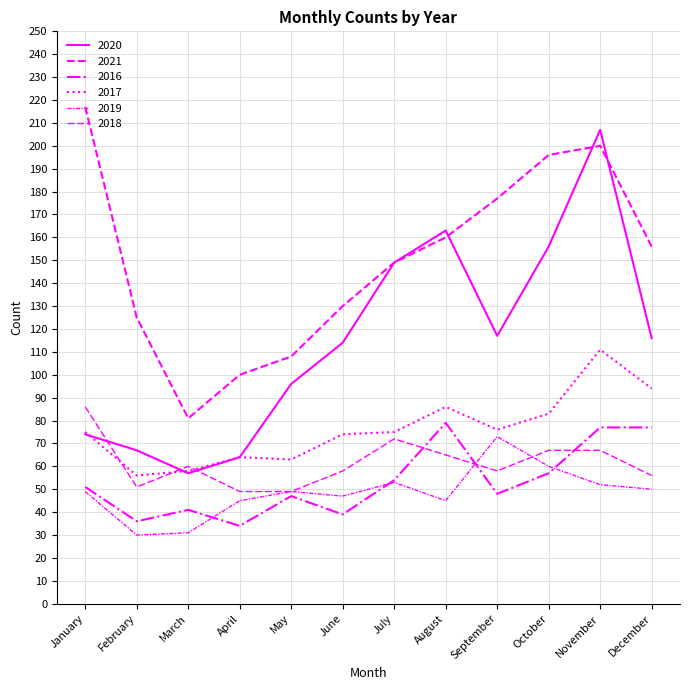

How many lines are shown in the chart?

6